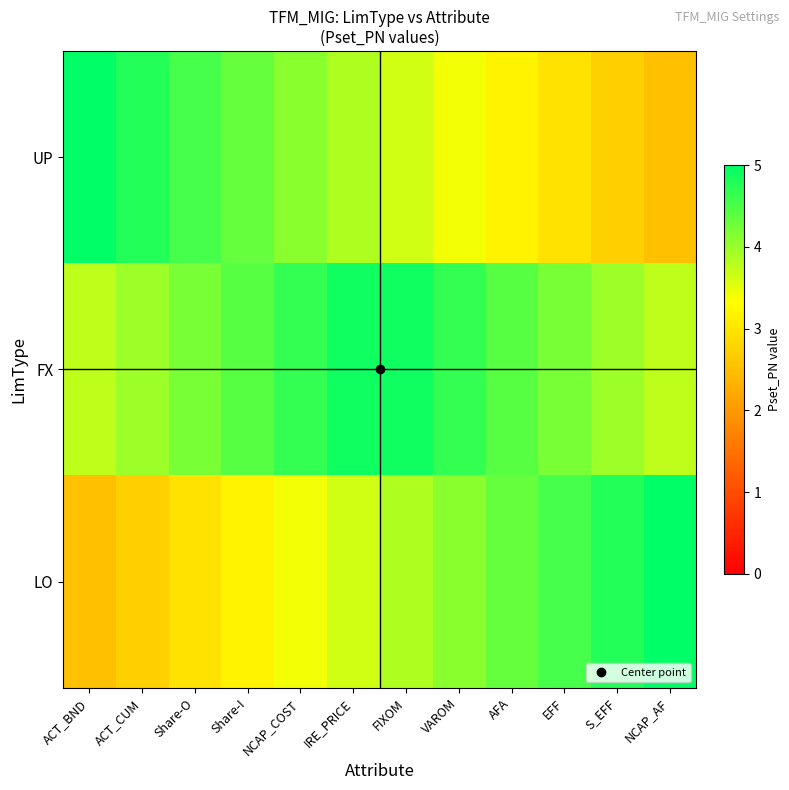

Which category has the lowest value across all series?

NCAP_AF